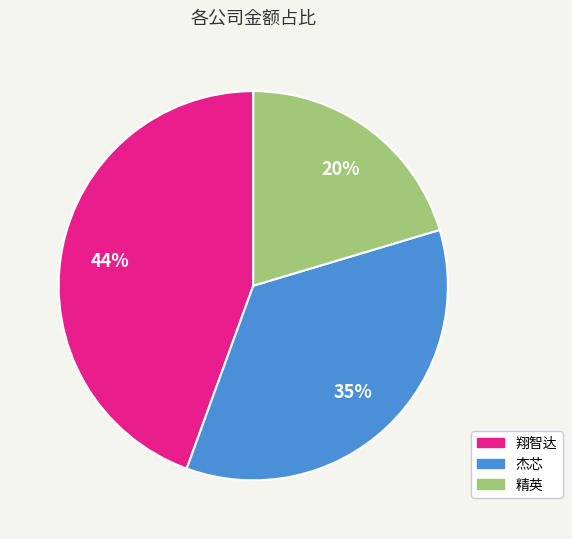

What is the ratio of the value at 翔智达 to the value at 精英?

2.2